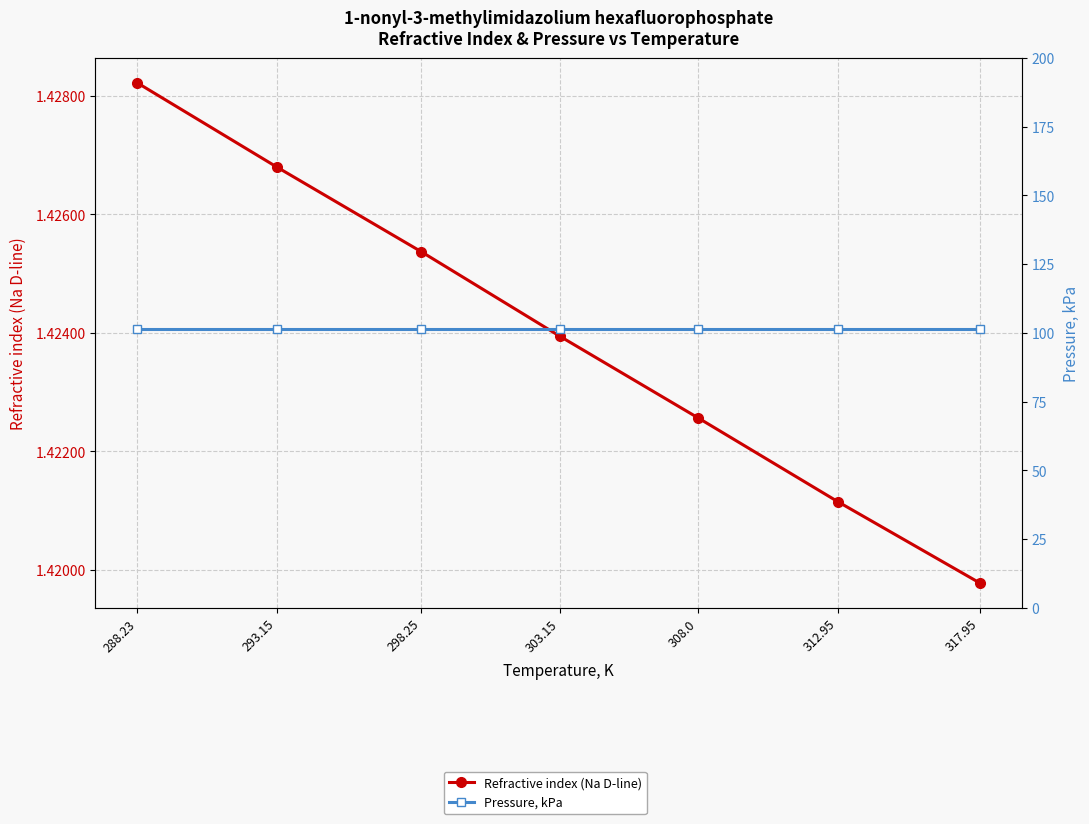

True or false: Pressure, kPa and Refractive index (Na D-line) cross at least once.

False